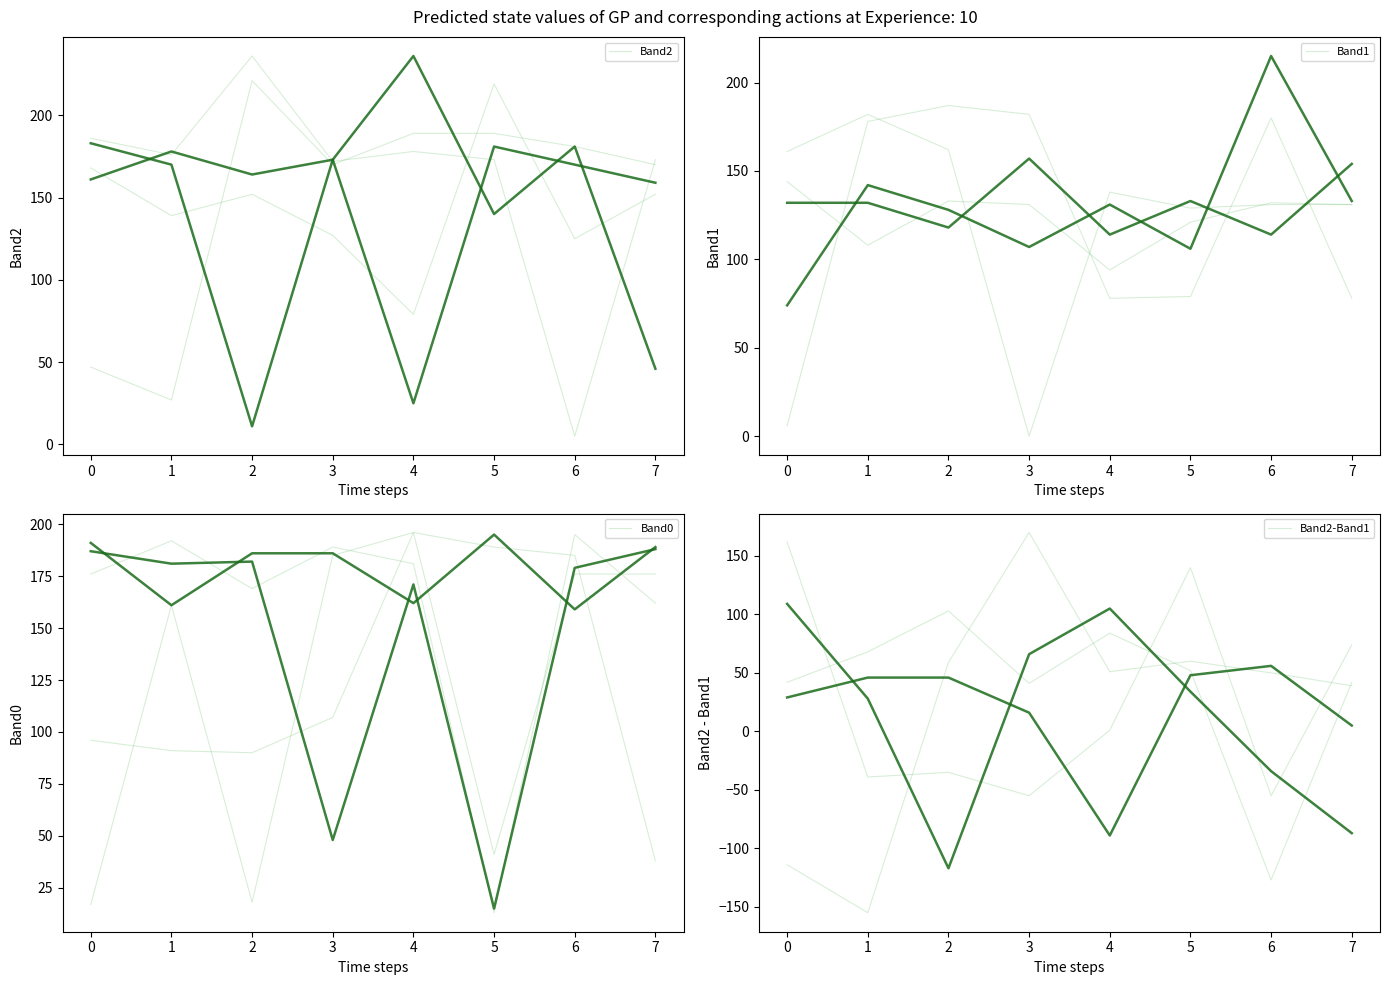

True or false: Band0 has a value of 12 at 7.

False